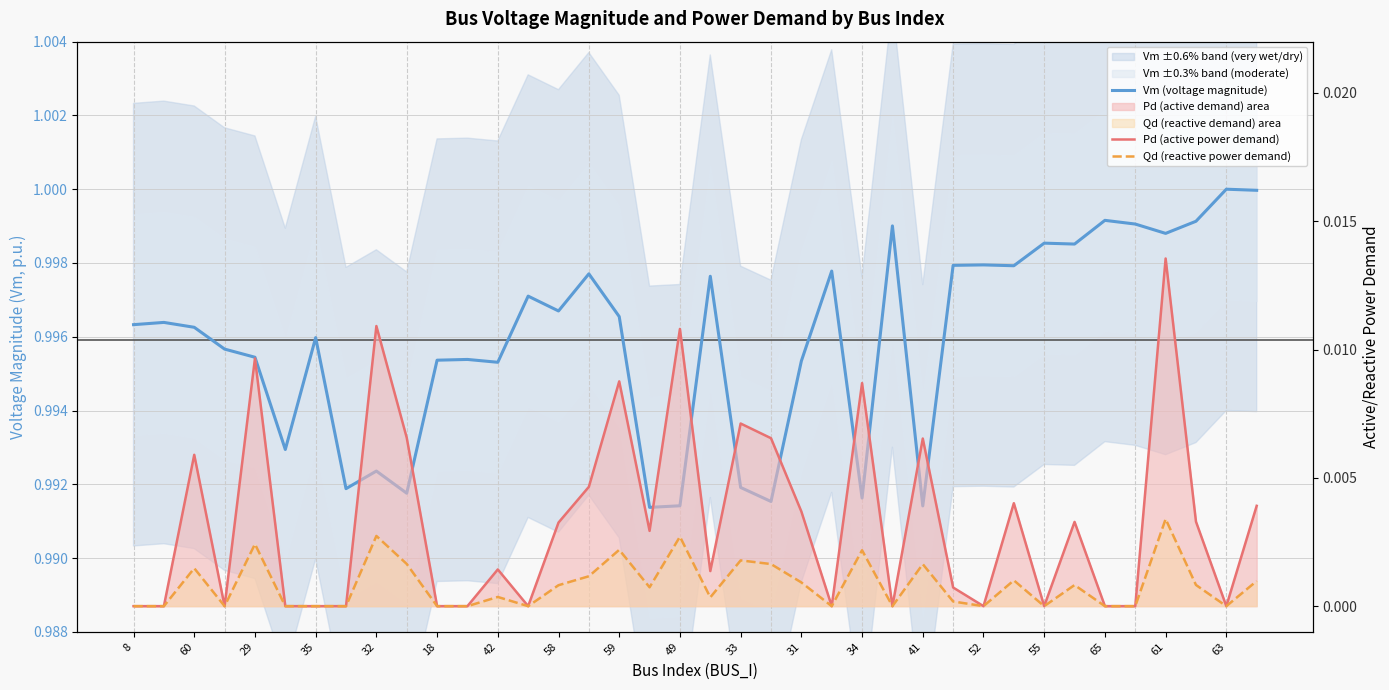

True or false: Vm (voltage magnitude) has more than 1 interior local peaks.

True